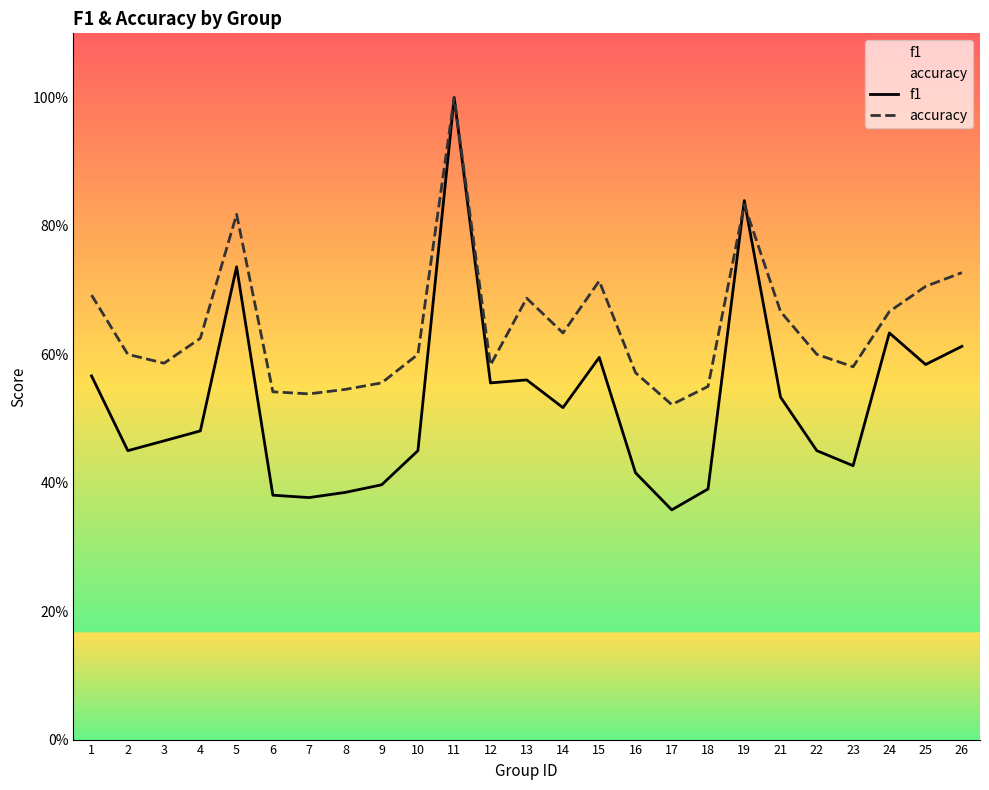

Reading left to right, list all the values displayed in this chart.

f1: 1=0.6	2=0.5	3=0.5	4=0.5	5=0.7	6=0.4	7=0.4	8=0.4	9=0.4	10=0.5	11=1.0	12=0.6	13=0.6	14=0.5	15=0.6	16=0.4	17=0.4	18=0.4	19=0.8	21=0.5	22=0.5	23=0.4	24=0.6	25=0.6	26=0.6
accuracy: 1=0.7	2=0.6	3=0.6	4=0.6	5=0.8	6=0.5	7=0.5	8=0.5	9=0.6	10=0.6	11=1.0	12=0.6	13=0.7	14=0.6	15=0.7	16=0.6	17=0.5	18=0.6	19=0.8	21=0.7	22=0.6	23=0.6	24=0.7	25=0.7	26=0.7